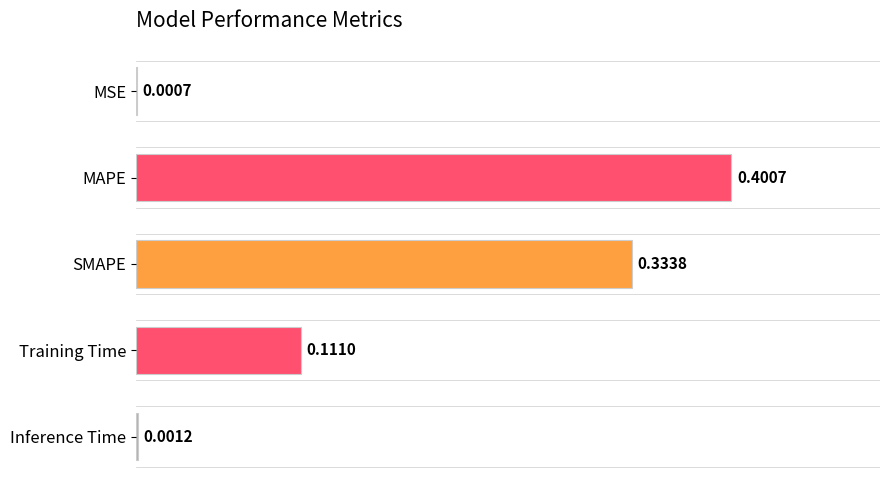

What is the change in value from SMAPE to Inference Time?

-0.3